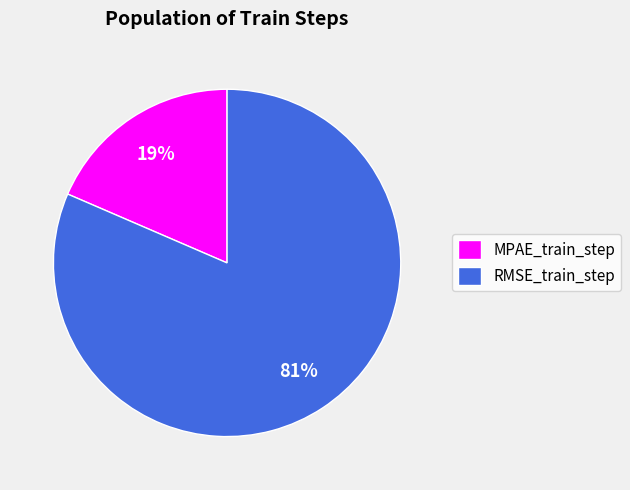

To the nearest percent, what is the combined percentage of RMSE_train_step and MPAE_train_step?

100%